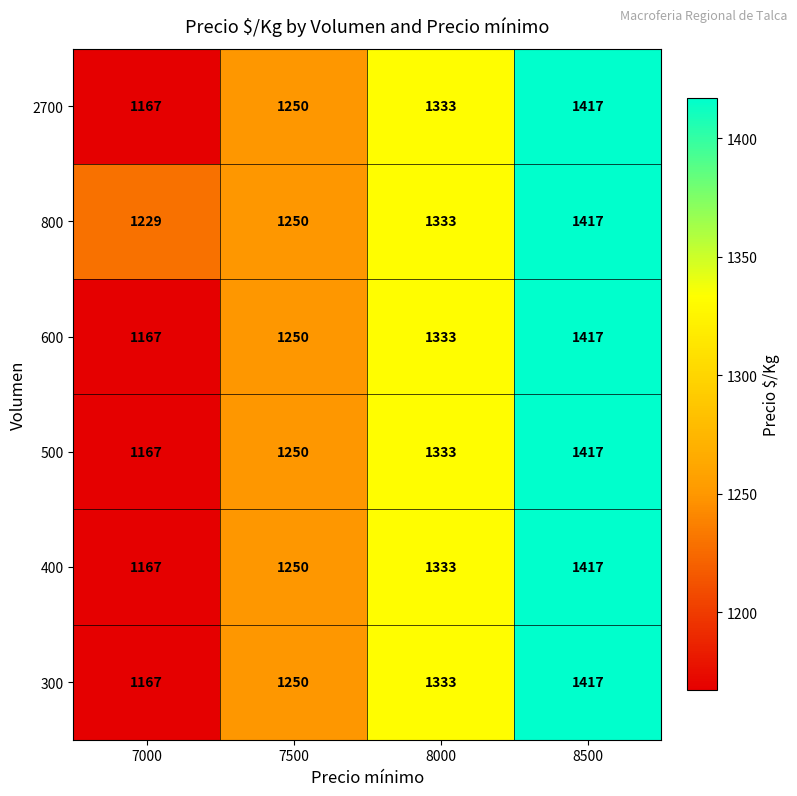

Read the 400 value at 7000.

1167